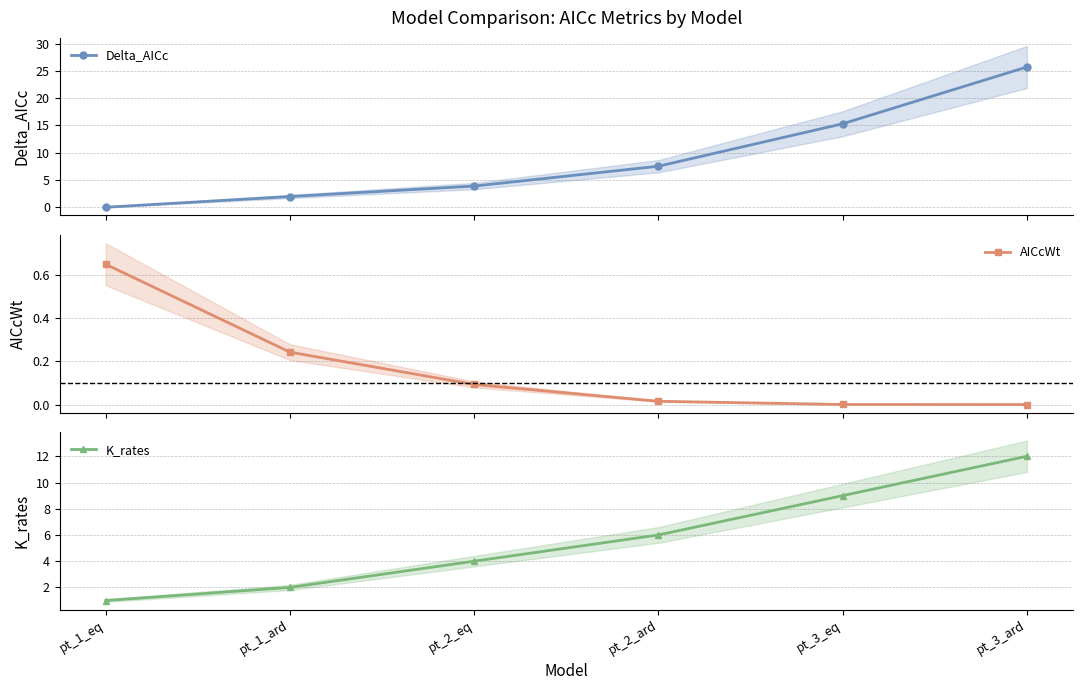

Is this an area chart (filled region under the line)?

No